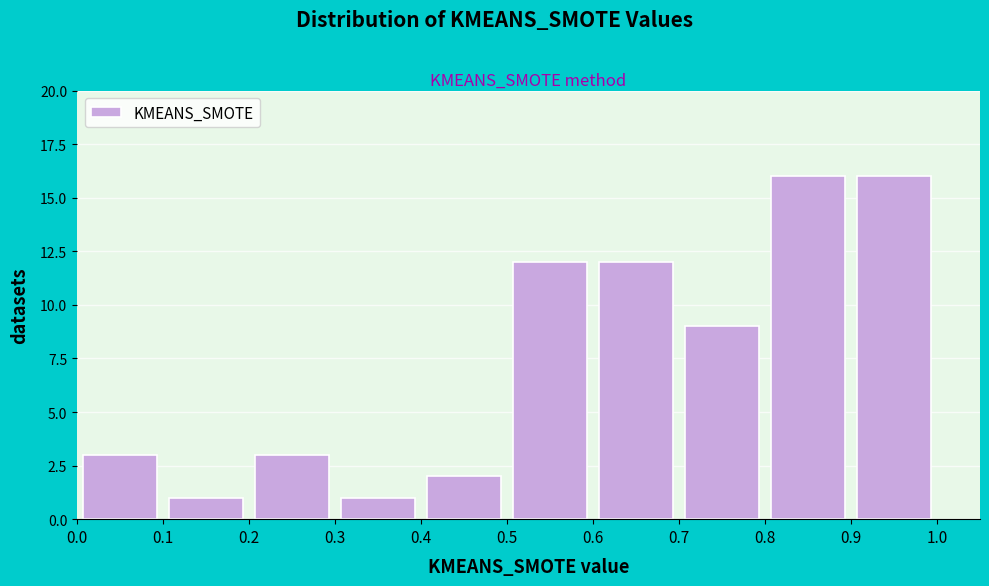

Reading left to right, list every bar in this chart as the range it spans on the x-axis followed by its height. The values are not printed on the chart, so give them approximately, as read against the axis.

0.0 to 0.1: 3
0.1 to 0.2: 1
0.2 to 0.3: 3
0.3 to 0.4: 1
0.4 to 0.5: 2
0.5 to 0.6: 12
0.6 to 0.7: 12
0.7 to 0.8: 9
0.8 to 0.9: 16
0.9 to 1.0: 16